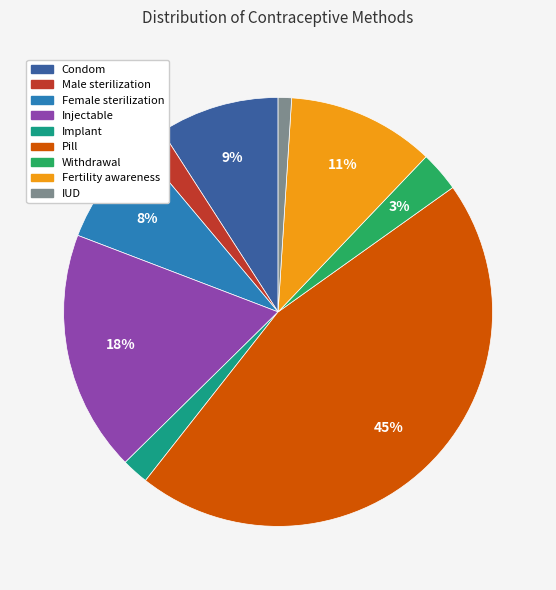

Count the number of slices in the pie.

9